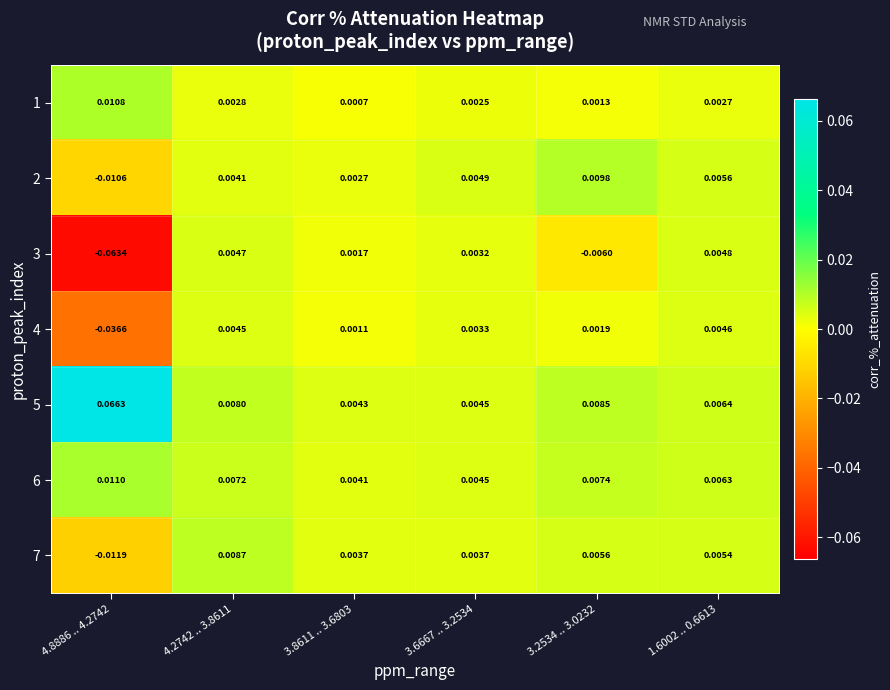

Is the value of 5 at 3.6667 .. 3.2534 greater than the value of 4 at 3.8611 .. 3.6803?

Yes